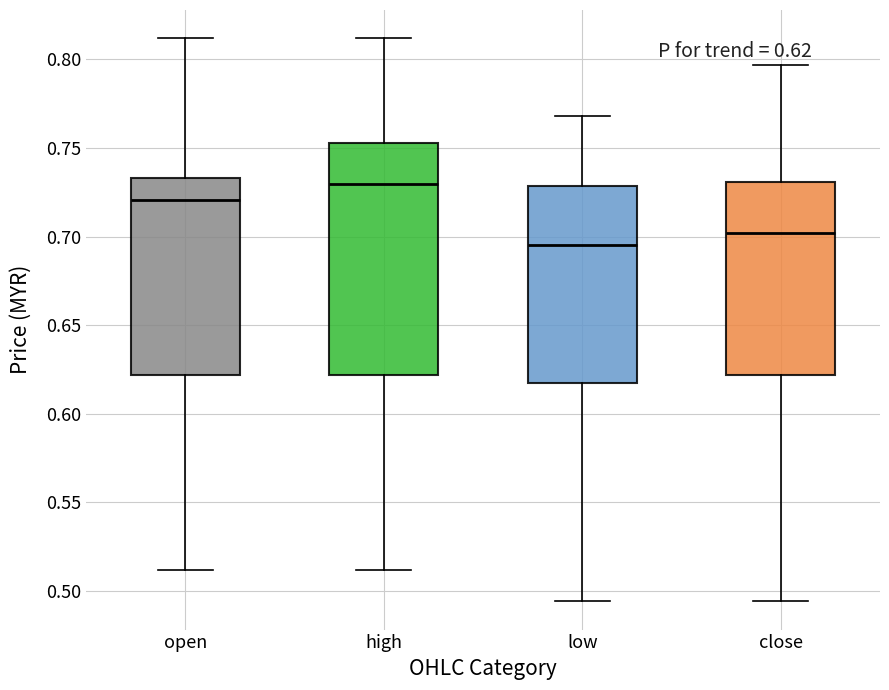

Which box is the tallest, from its lower edge to its upper edge?

high